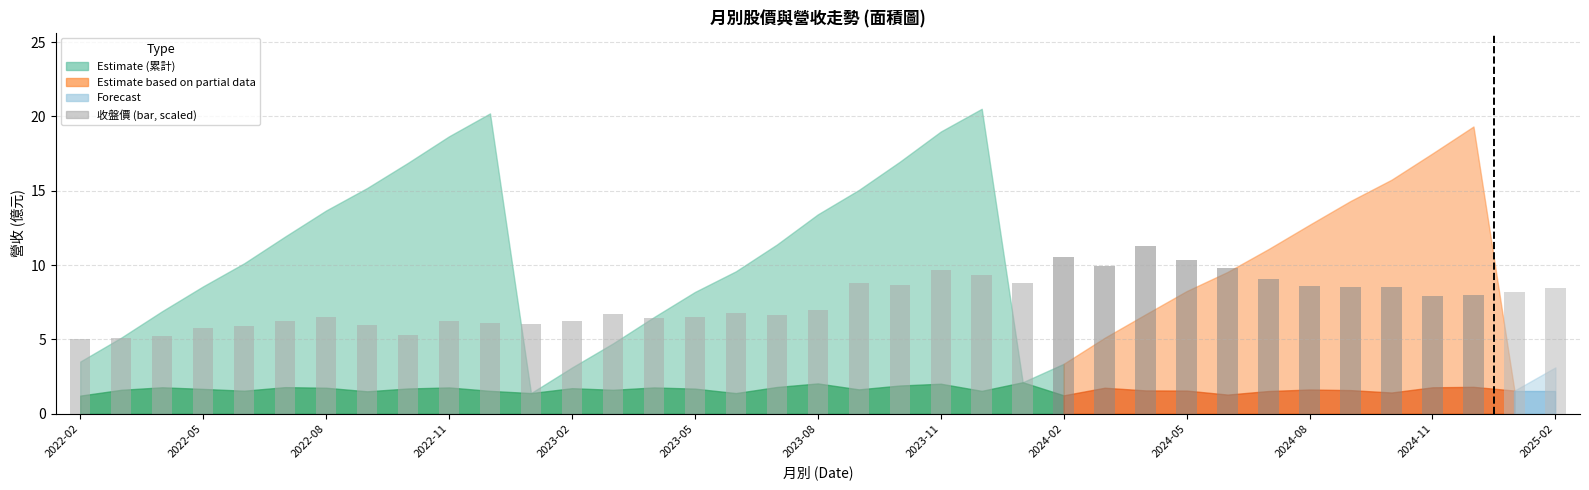

What is the average value?

7.6